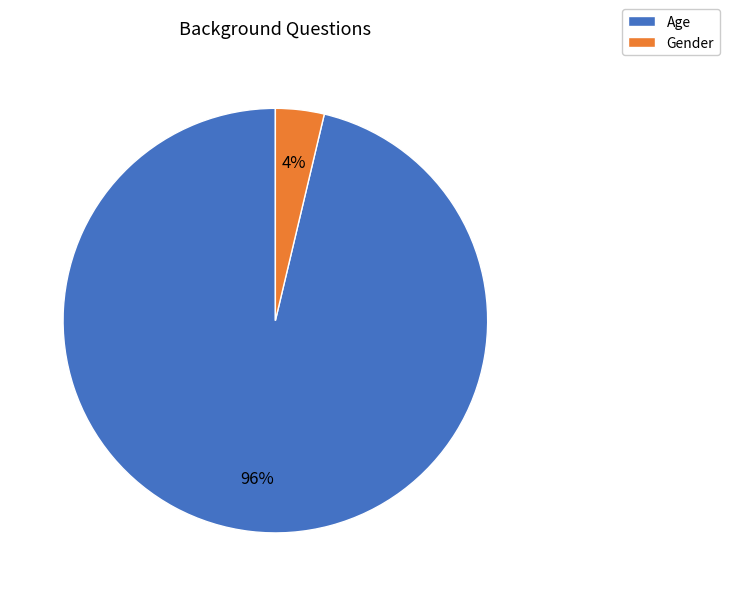

Rank the categories by value from highest to lowest.

Age, Gender